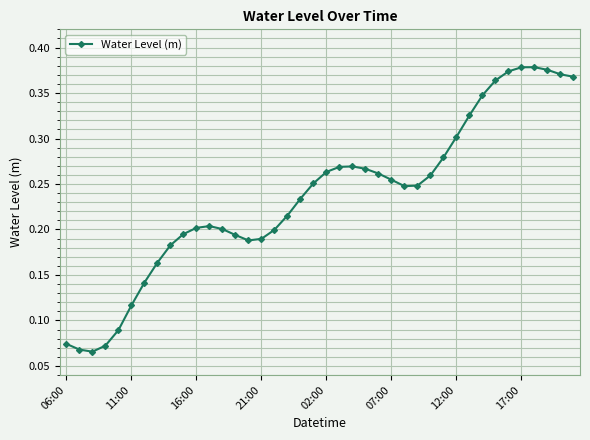

How many values are between 0 and 1?

40